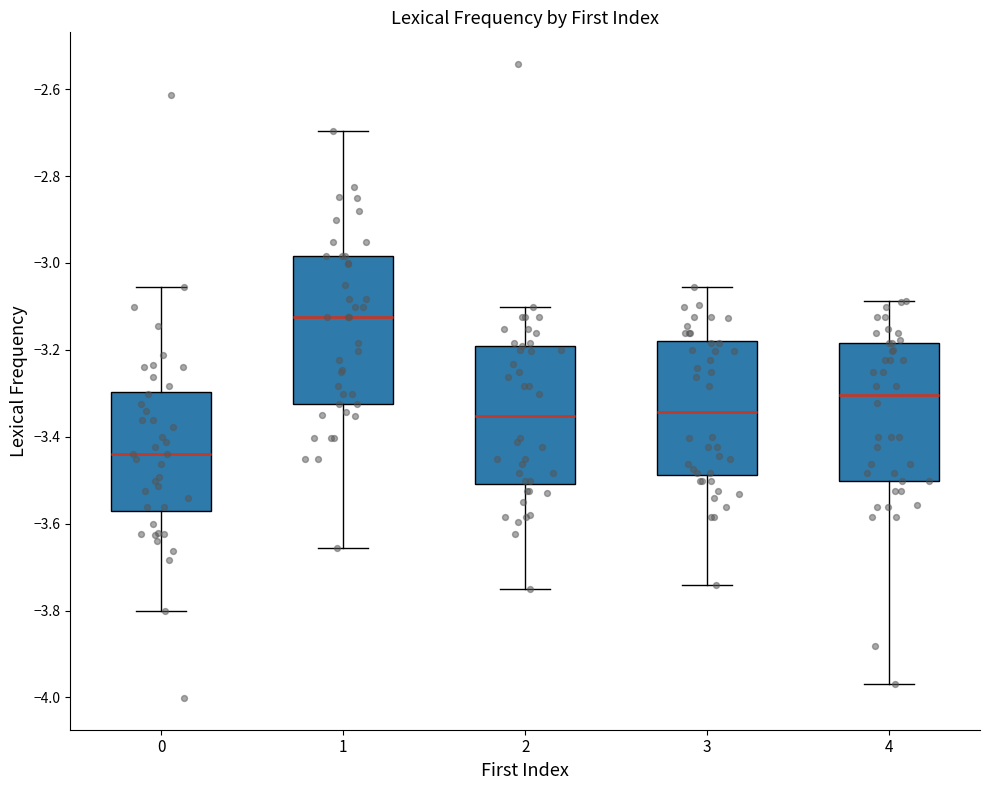

Reading left to right, transcribe this box plot: for each box, give where its median line is, the range the box spans, and where its two whiskers end, as read against the y-axis. The values are not printed on the chart, so give them approximately, as read against the axis.

0: median -3.44, box -3.58 to -3.30, whiskers -3.80 to -3.06
1: median -3.12, box -3.32 to -2.98, whiskers -3.66 to -2.70
2: median -3.36, box -3.50 to -3.20, whiskers -3.74 to -3.10
3: median -3.34, box -3.48 to -3.18, whiskers -3.74 to -3.06
4: median -3.30, box -3.50 to -3.18, whiskers -3.98 to -3.08